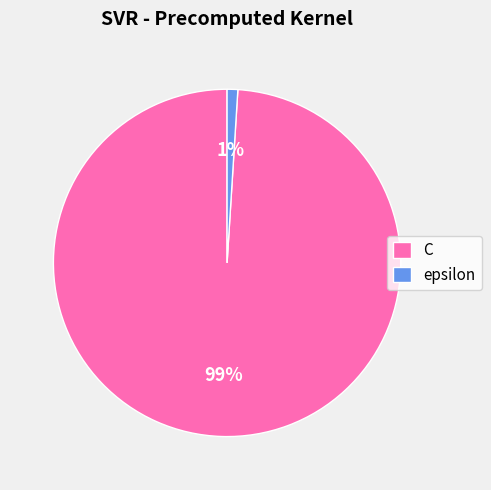

Between C and epsilon, which is larger?

C